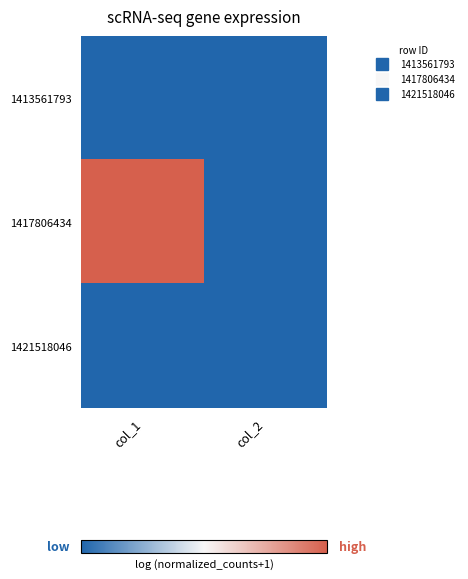

Rank the series at col_1 from highest to lowest value.

1417806434, 1413561793, 1421518046